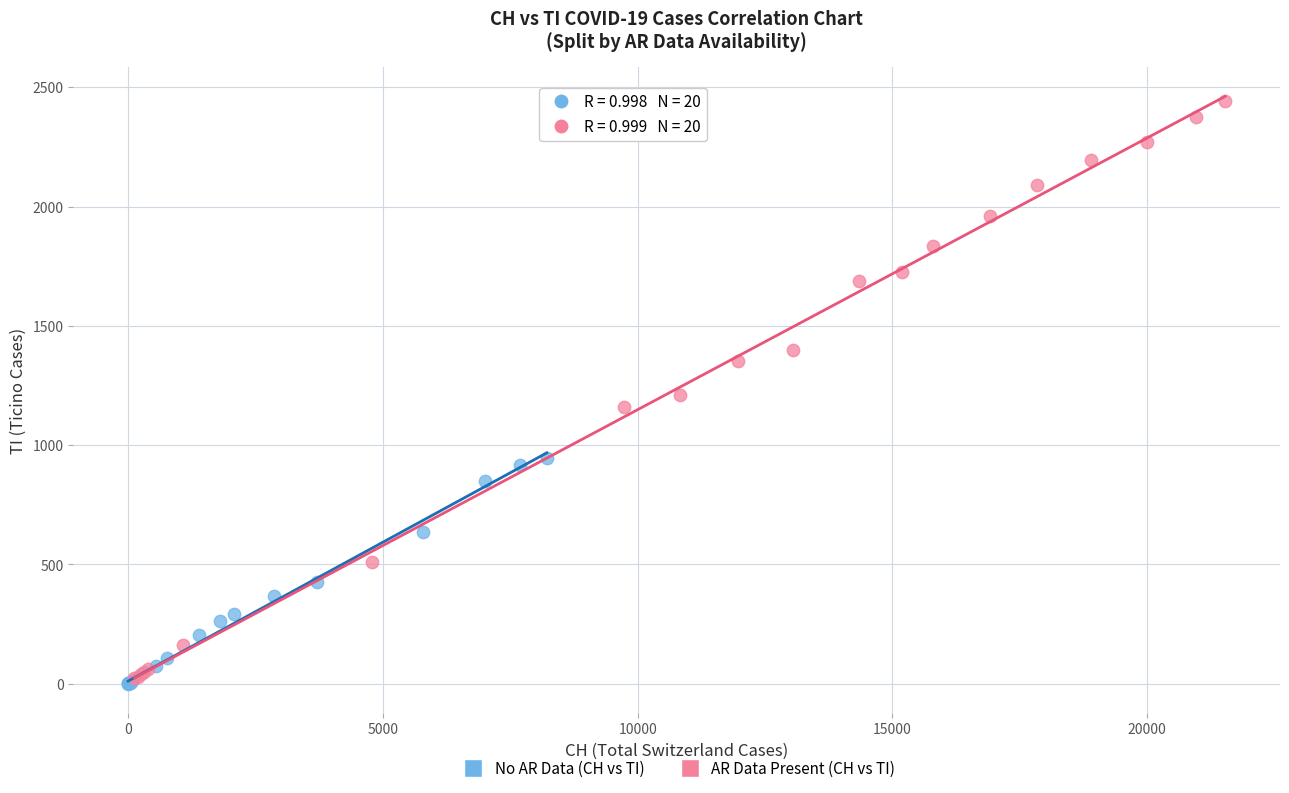

Which series has the largest Y range (max minus min)?

AR Data Present (CH vs TI)